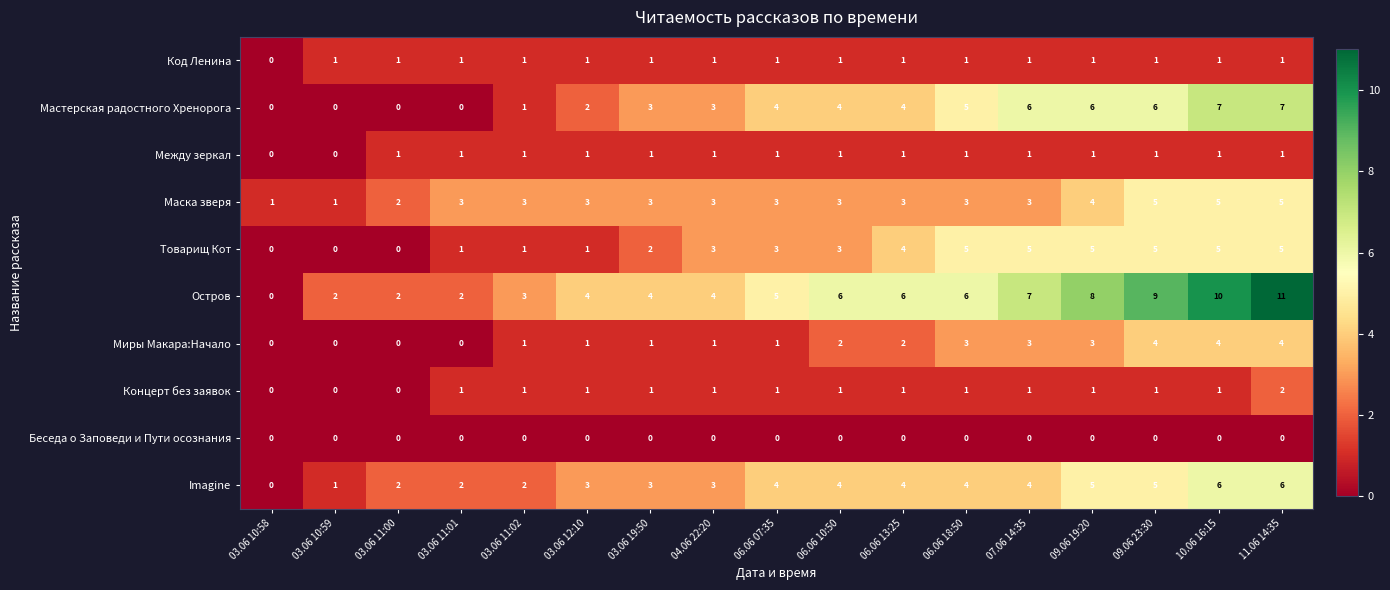

Count the number of categories in the chart.

17